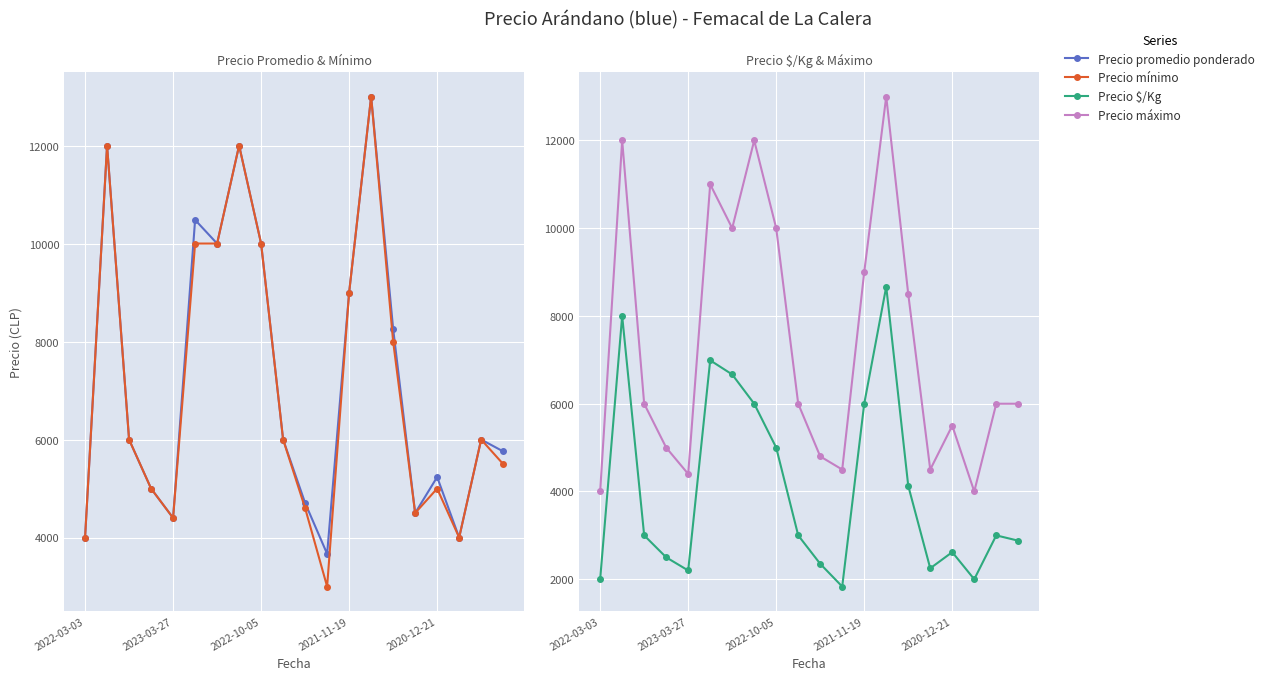

Is this an area chart (filled region under the line)?

No